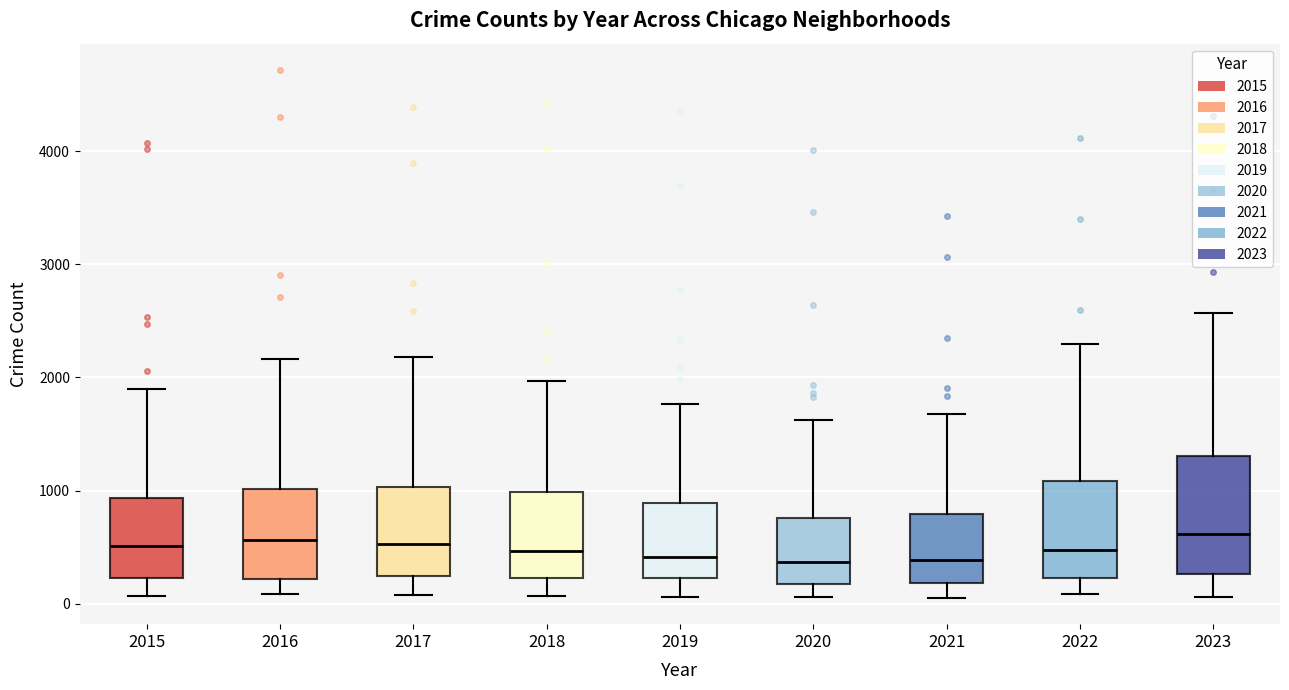

Reading left to right, read every box against the y-axis: the position of its median line, the range the box covers, and the ends of its whiskers. The values are not printed on the chart, so give them approximately, as read against the axis.

2015: median 500, box 200 to 900, whiskers 100 to 1900
2016: median 600, box 200 to 1000, whiskers 100 to 2200
2017: median 500, box 200 to 1000, whiskers 100 to 2200
2018: median 500, box 200 to 1000, whiskers 100 to 2000
2019: median 400, box 200 to 900, whiskers 100 to 1800
2020: median 400, box 200 to 800, whiskers 100 to 1600
2021: median 400, box 200 to 800, whiskers 100 to 1700
2022: median 500, box 200 to 1100, whiskers 100 to 2300
2023: median 600, box 300 to 1300, whiskers 100 to 2600